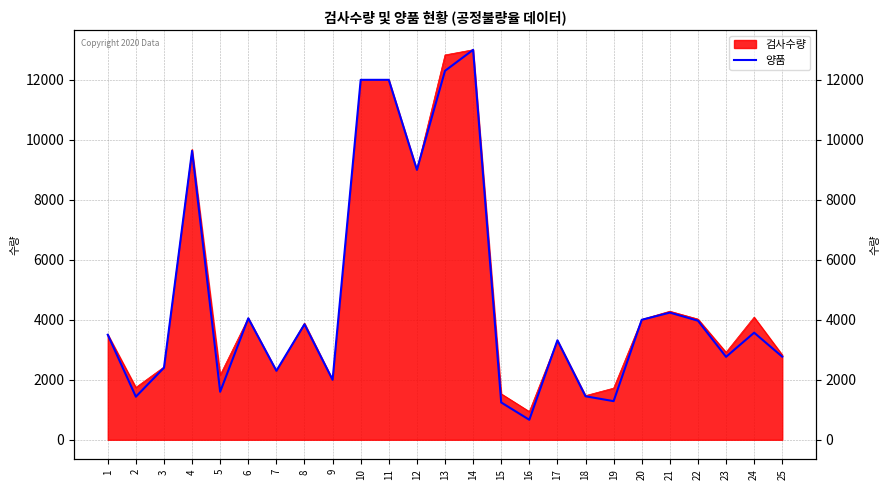

Between 2 and 4, which is larger?

4